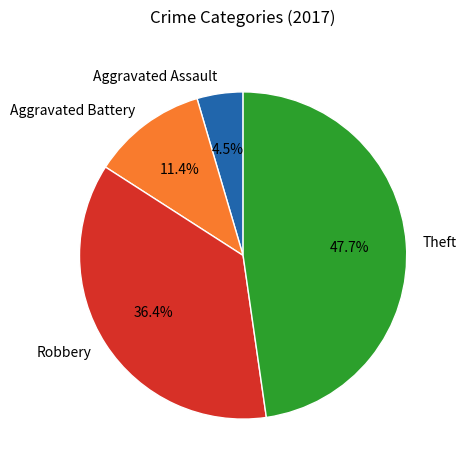

Is there a majority slice in this chart?

No